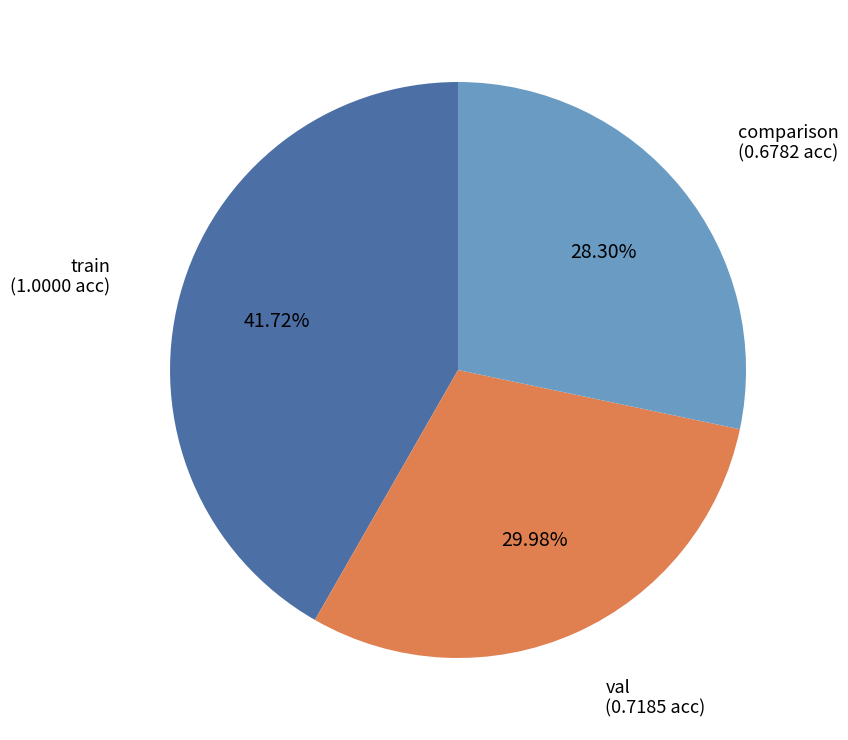

True or false: val accounts for 44% of the total.

False